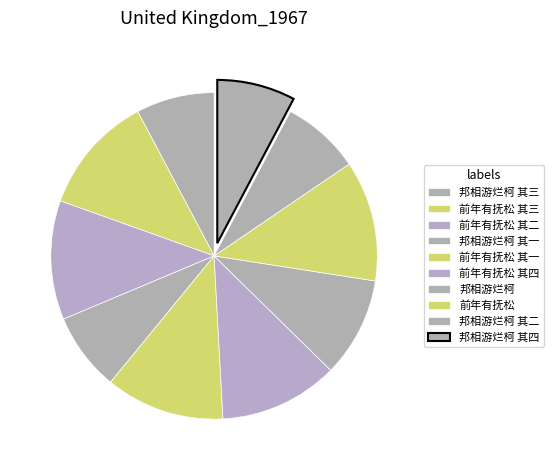

Is there a majority slice in this chart?

No